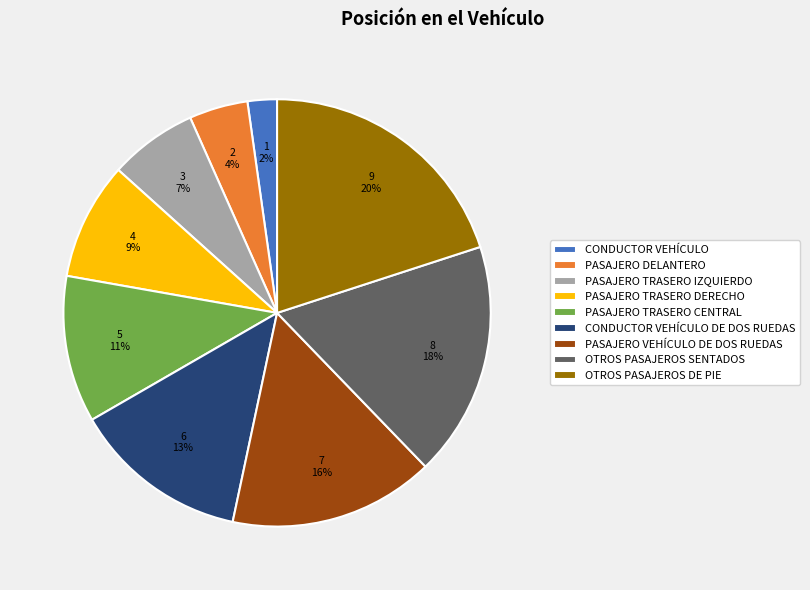

Rank the categories by value from highest to lowest.

OTROS PASAJEROS DE PIE, OTROS PASAJEROS SENTADOS, PASAJERO VEHÍCULO DE DOS RUEDAS, CONDUCTOR VEHÍCULO DE DOS RUEDAS, PASAJERO TRASERO CENTRAL, PASAJERO TRASERO DERECHO, PASAJERO TRASERO IZQUIERDO, PASAJERO DELANTERO, CONDUCTOR VEHÍCULO